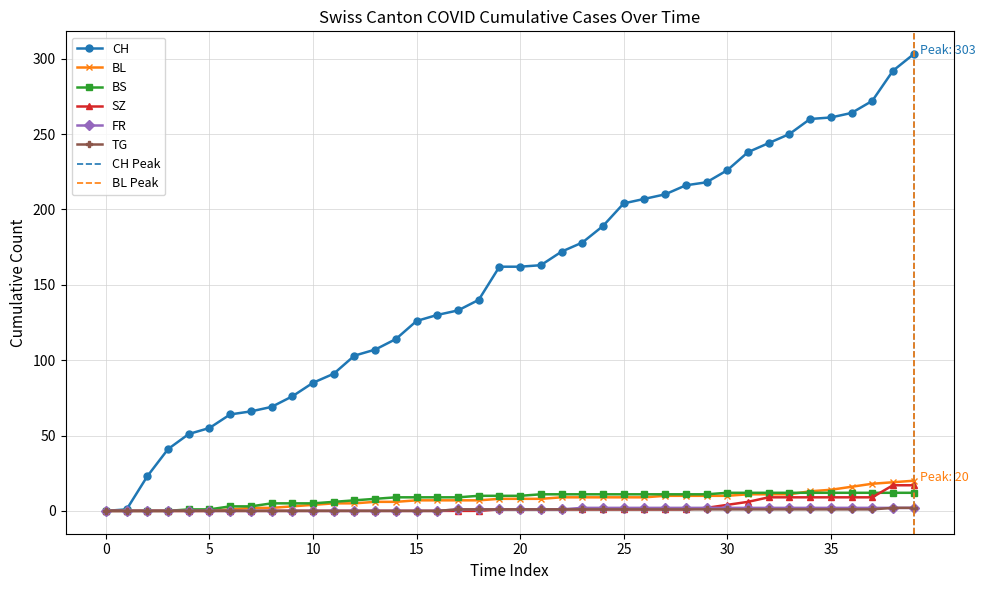

Does the chart display data point markers on the line(s)?

Yes